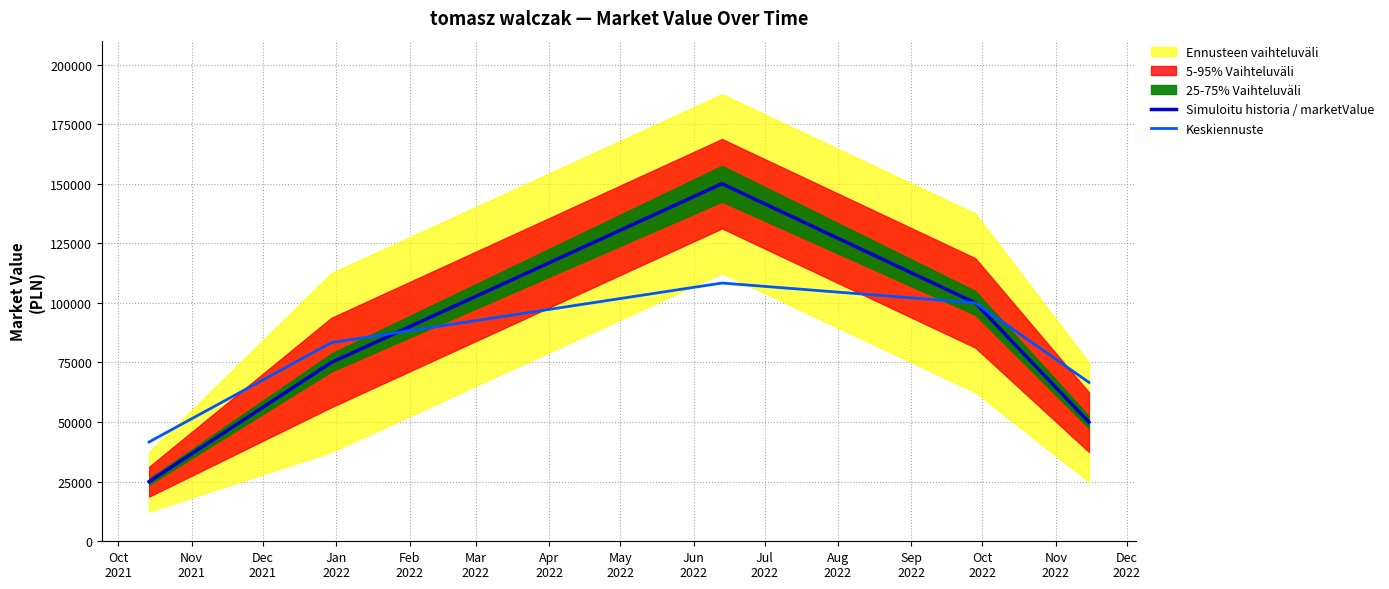

What is the value of the Simuloitu historia / marketValue point at the 4th from the left?

100000.0